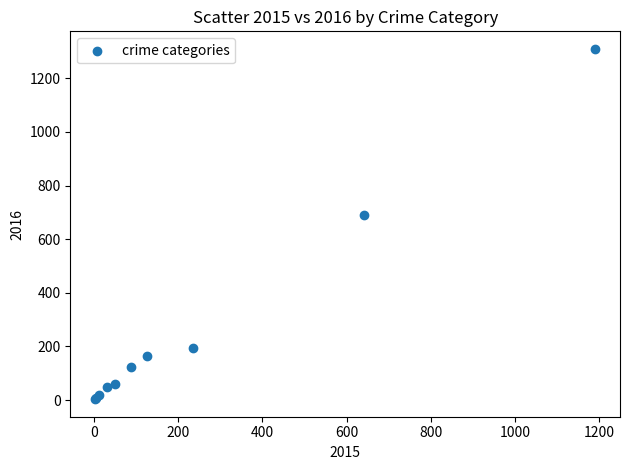

What Y value in the scatter plot is closest to 656?

689